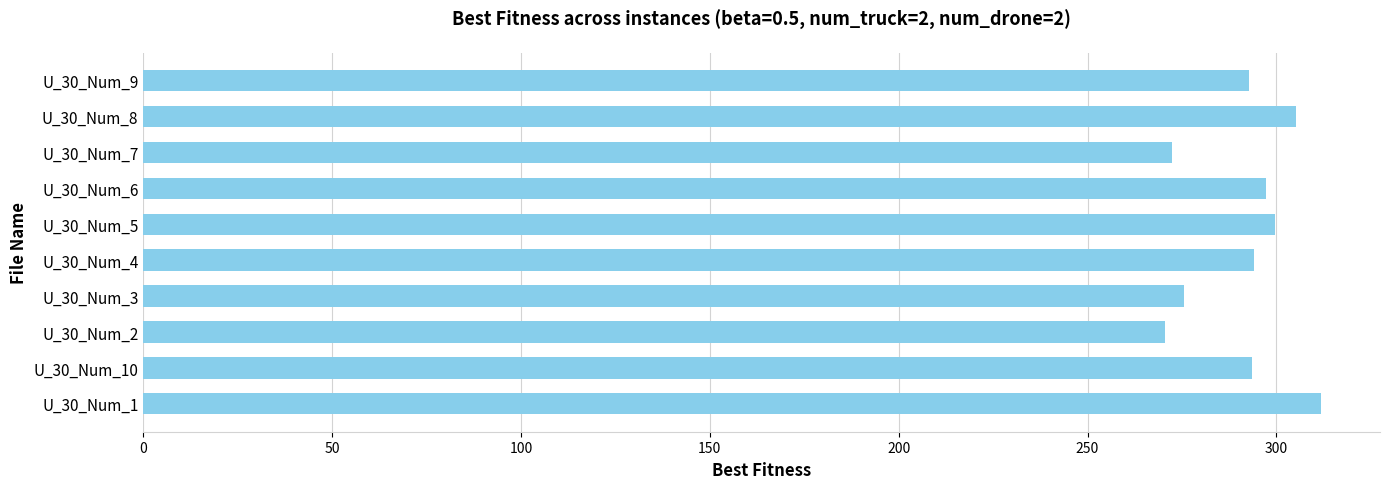

What is the difference between the maximum and minimum values?

41.5